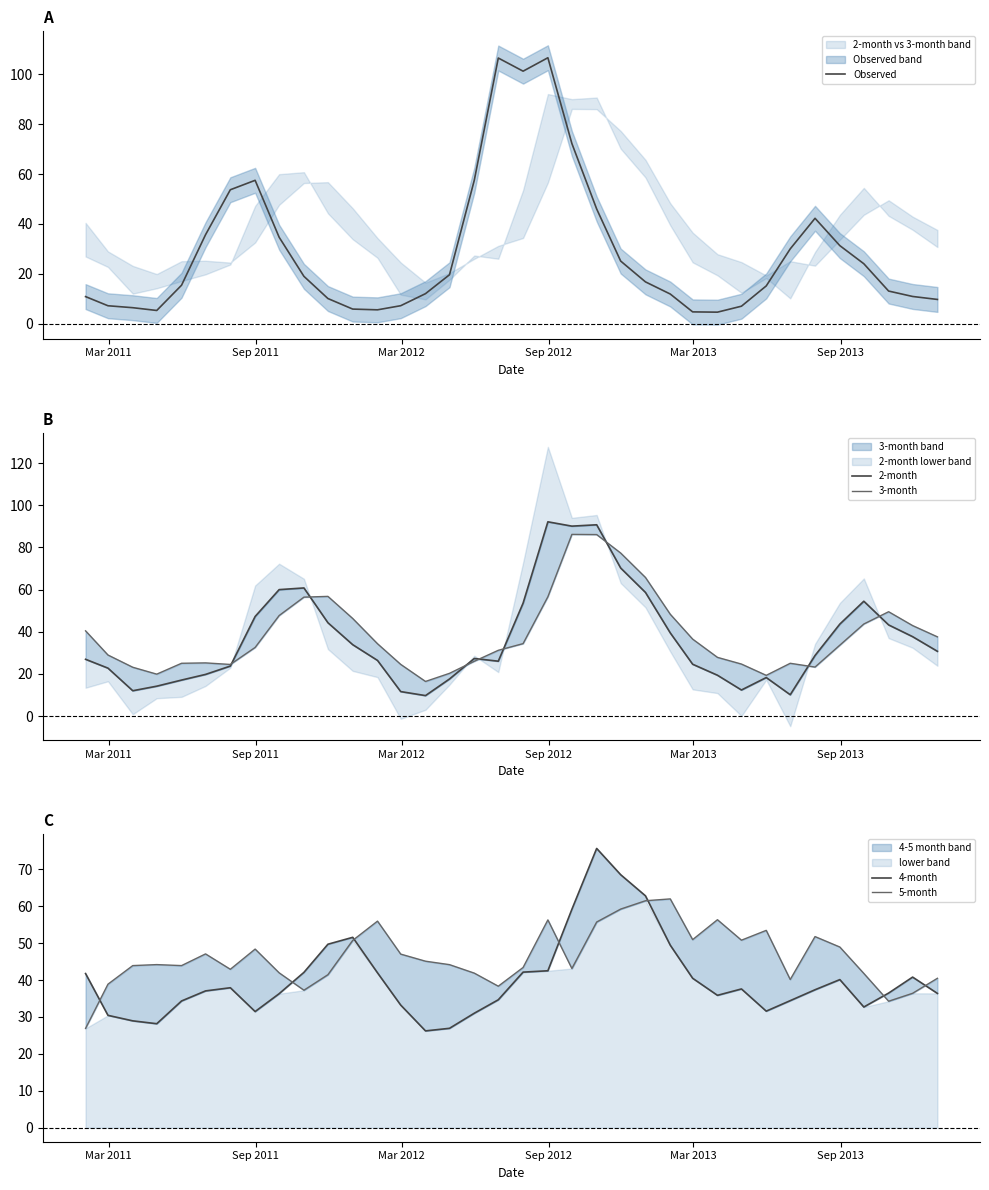

What is the minimum value for Observed?

4.6